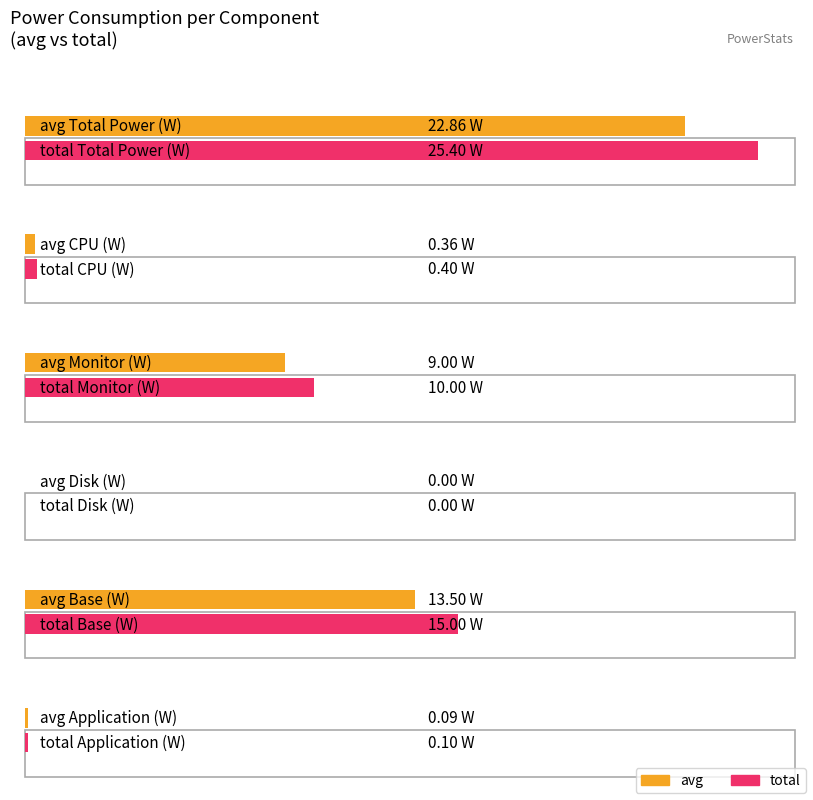

What is the difference between the total values at Base (W) and Total Power (W)?

10.4